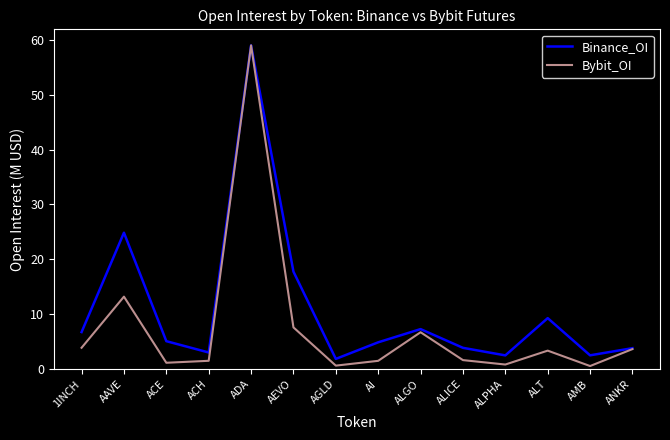

The Binance_OI series shows 3.8 at ANKR. True or false?

True